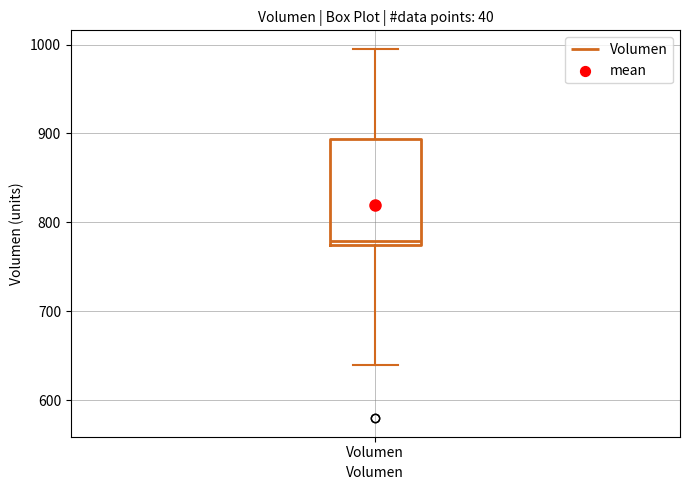

Where is the upper edge of the box for Volumen on the y-axis? The values are not printed on the chart, so give them approximately, as read against the axis.

890